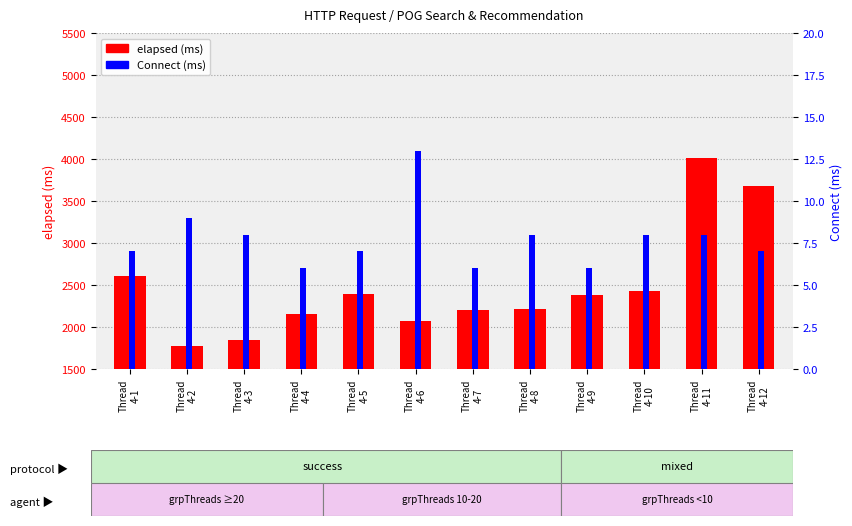

What is the total value across all series at Thread
4-9?

2390